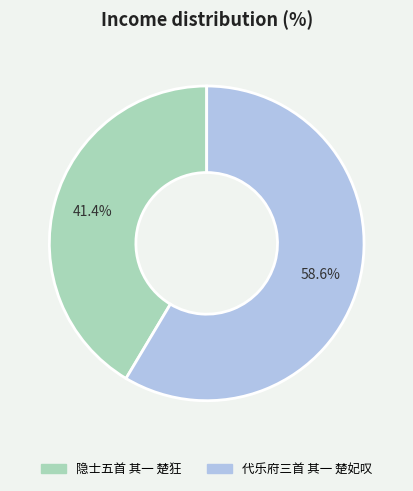

Is the sum of 隐士五首 其一 楚狂 and 代乐府三首 其一 楚妃叹 greater than half?

Yes